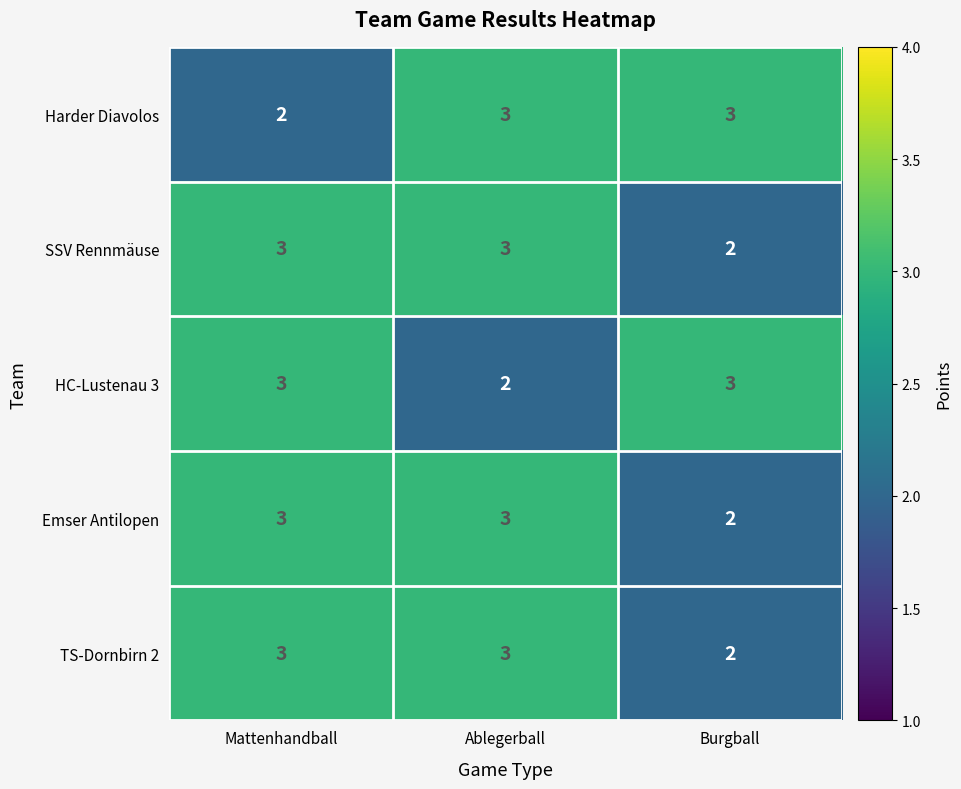

Count the number of data series in this chart.

5